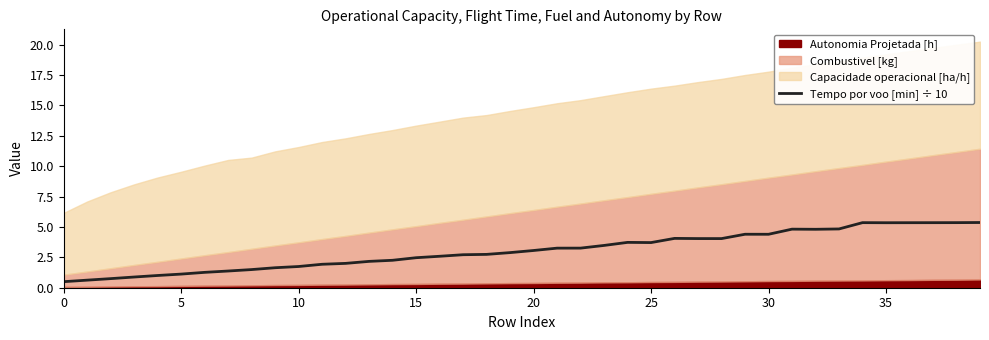

The value of Tempo por voo [min] ÷ 10 at 0 is 0.5. True or false?

True